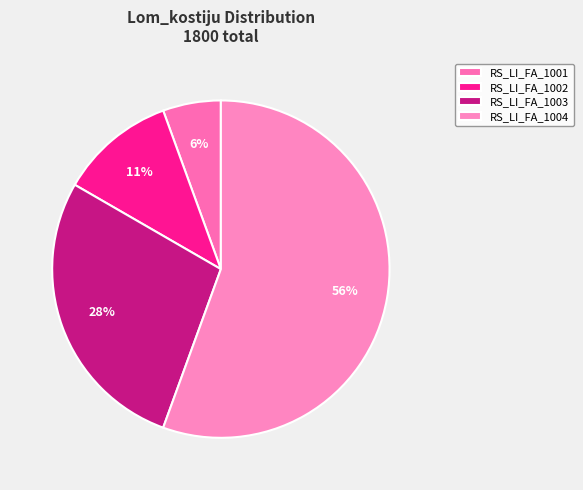

To the nearest percent, what is the difference between the RS_LI_FA_1003 and RS_LI_FA_1002 slice percentages?

17%